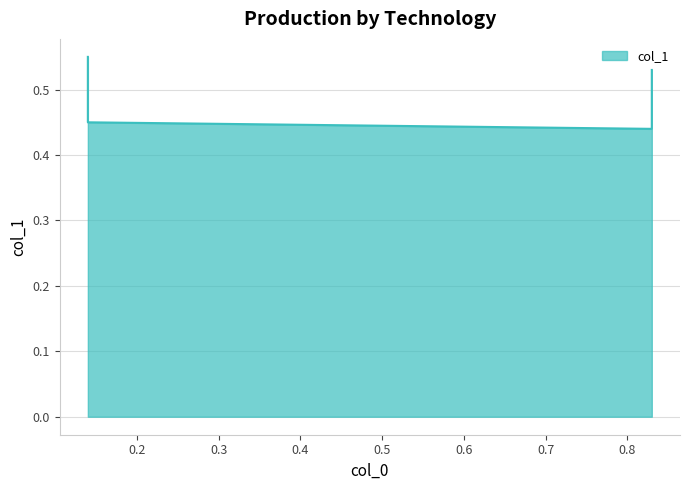

List the labels in order of value, largest first.

0.14, 0.83, 0.14, 0.83